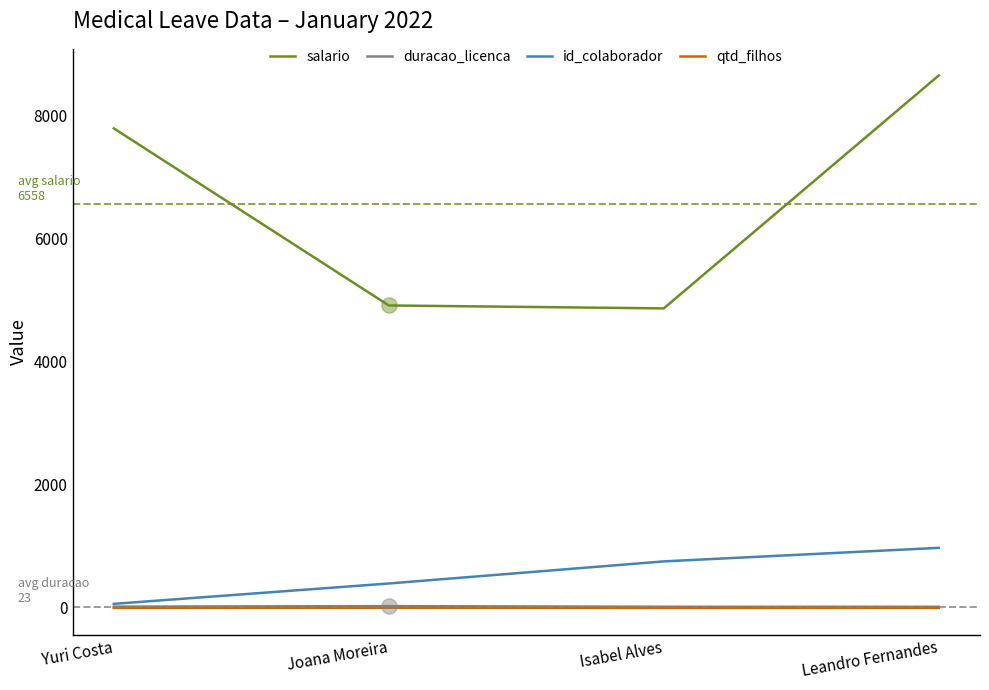

Which series has the widest spread of values?

salario